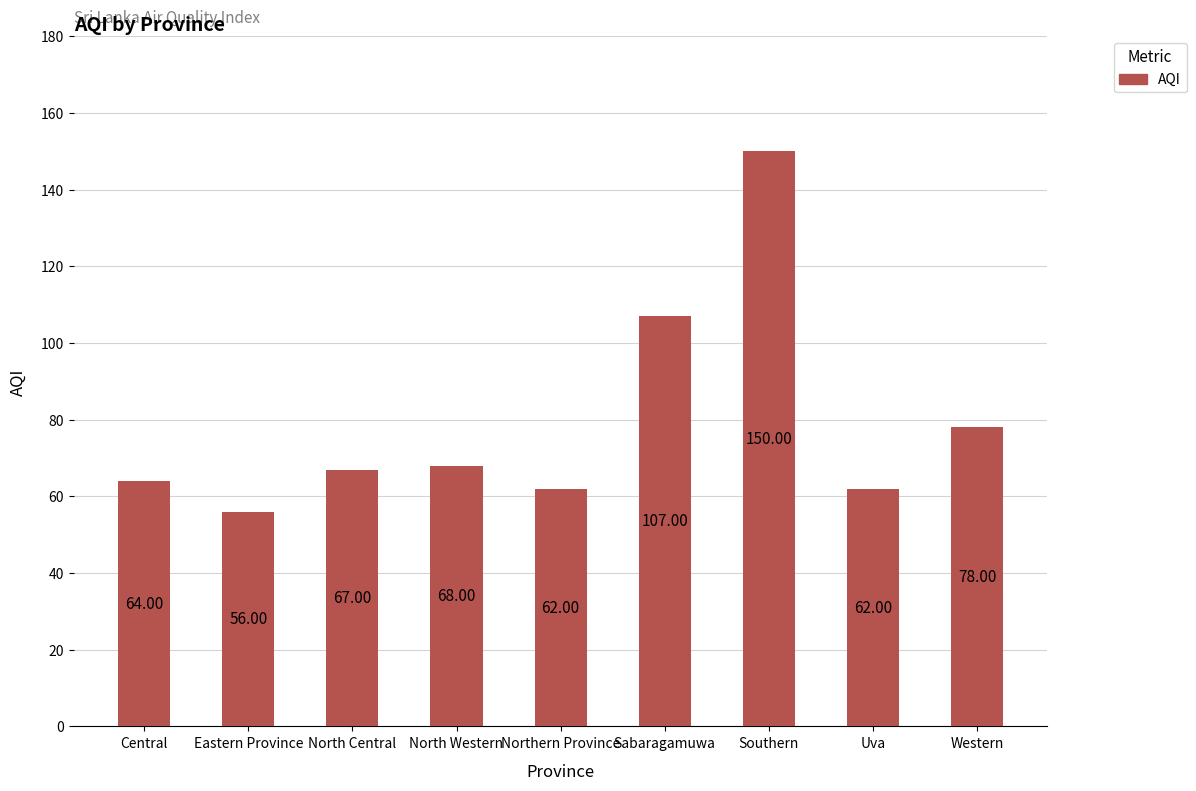

What is the approximate value at Uva, to the nearest 5?

60